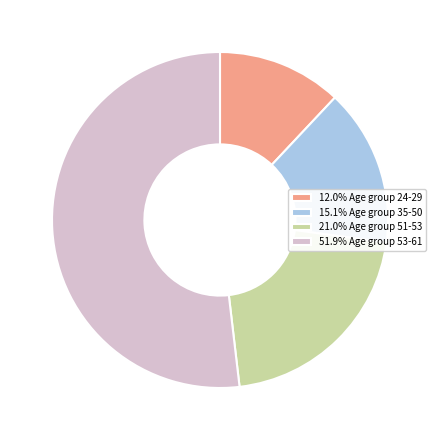

Combined, do 21.0% Age group 51-53 and 12.0% Age group 24-29 account for over 50%?

No